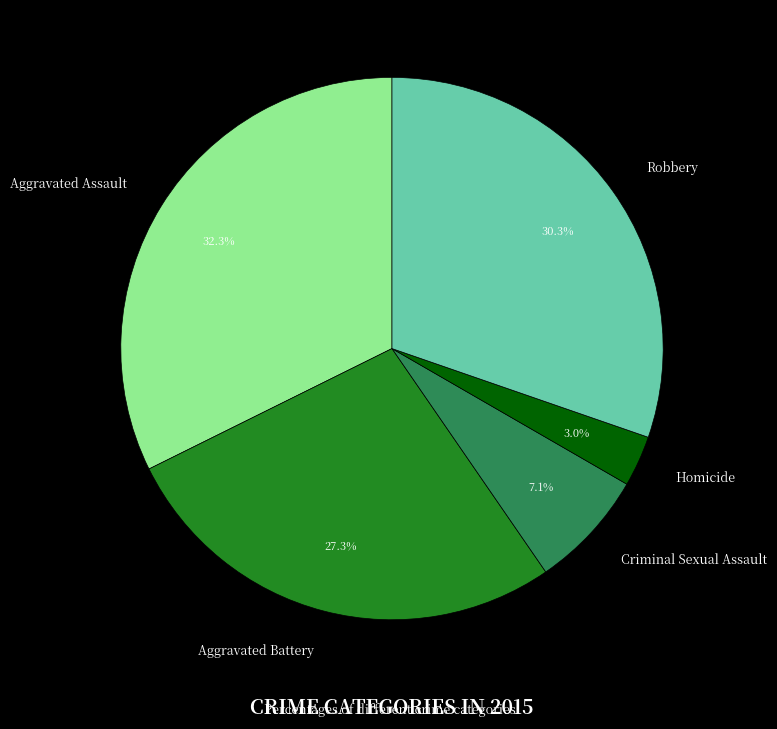

To the nearest percent, what is the combined percentage of Aggravated Battery and Homicide?

30%